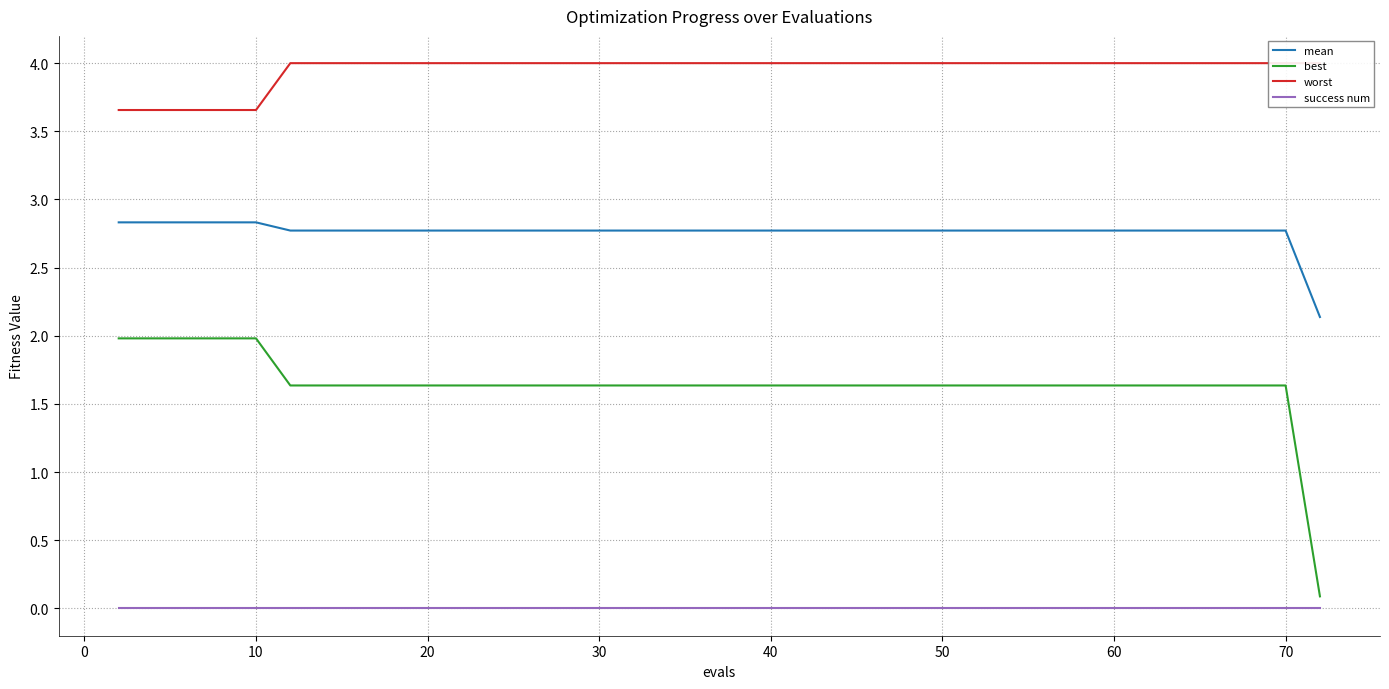

What is the highest value of the mean series?

2.8